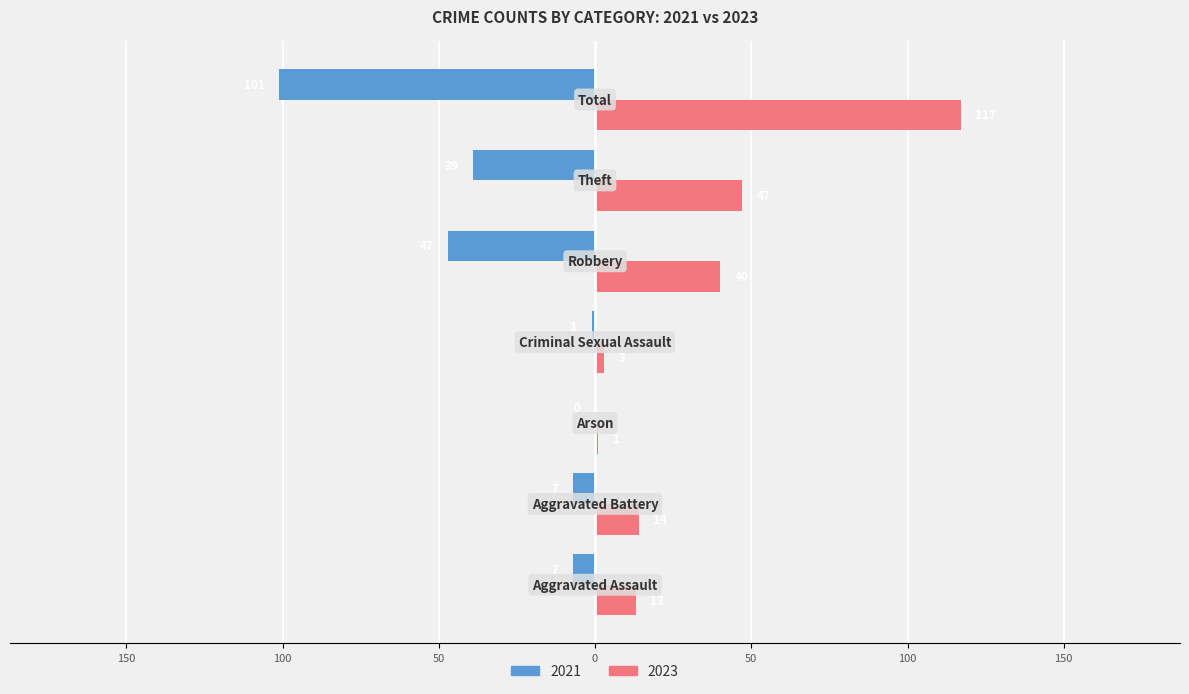

At which category is the sum across all series the highest?

Total